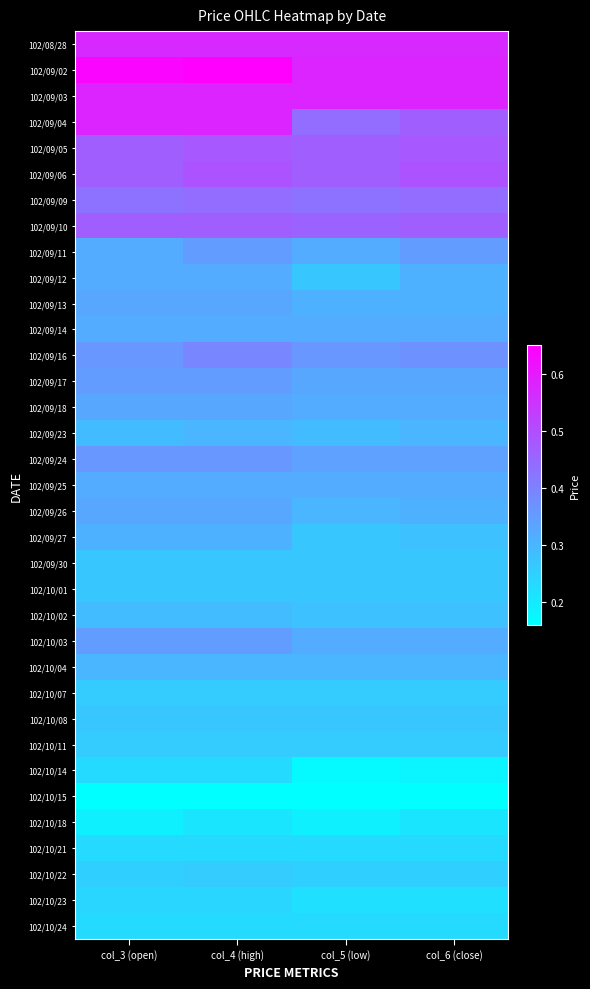

At how many categories does at least one series exceed 0?

4